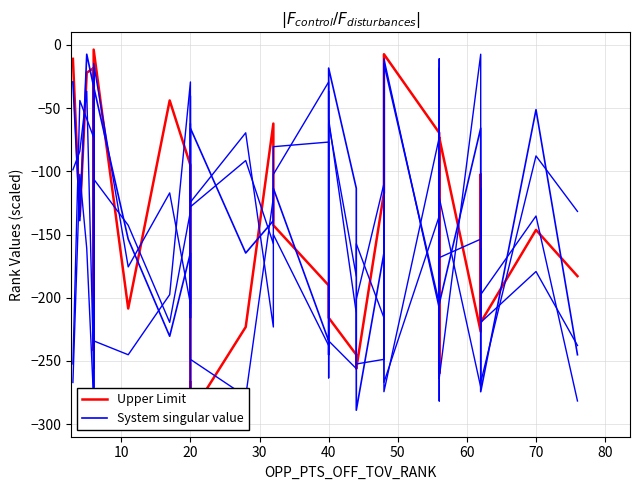

Count the number of categories in the chart.

33